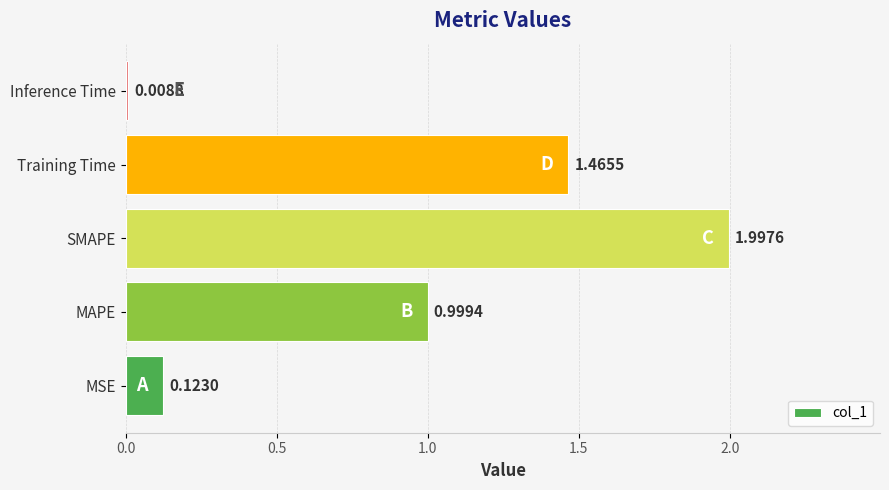

Does the chart contain any negative values?

No